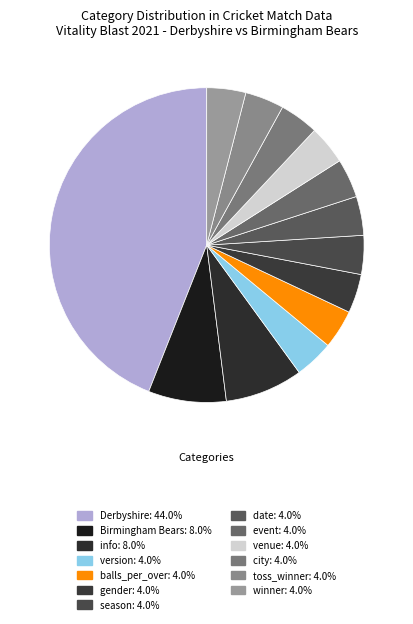

How many segments does this pie chart have?

13